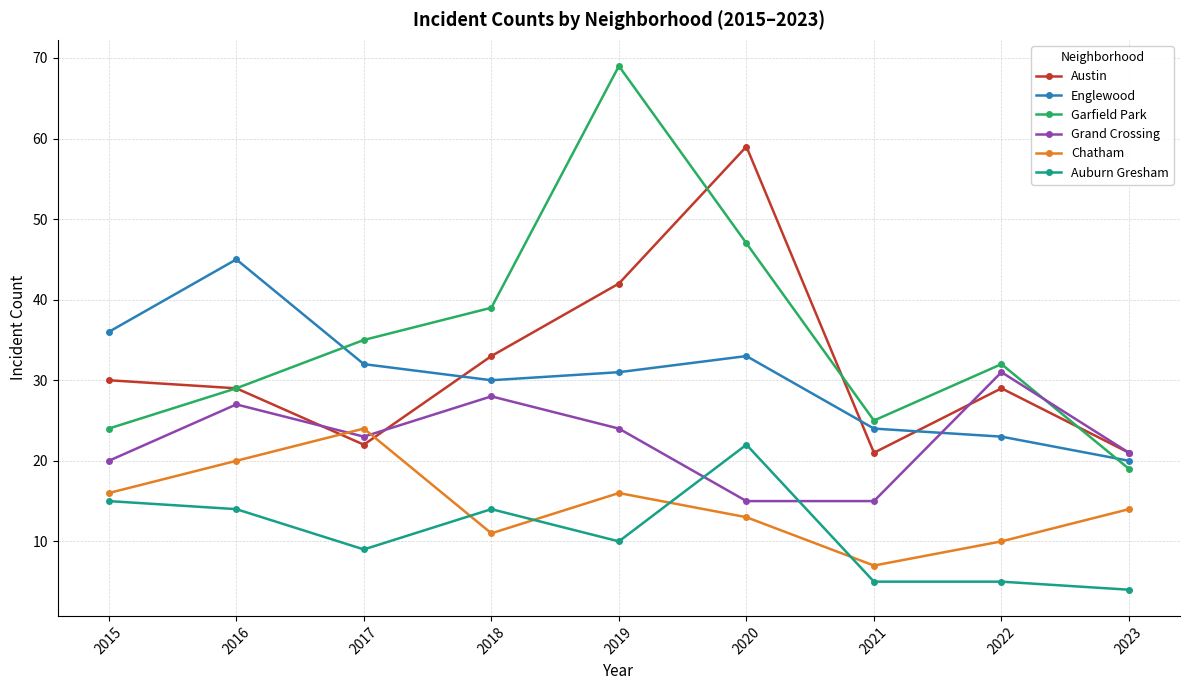

How many interior local valleys does the Englewood series have?

1